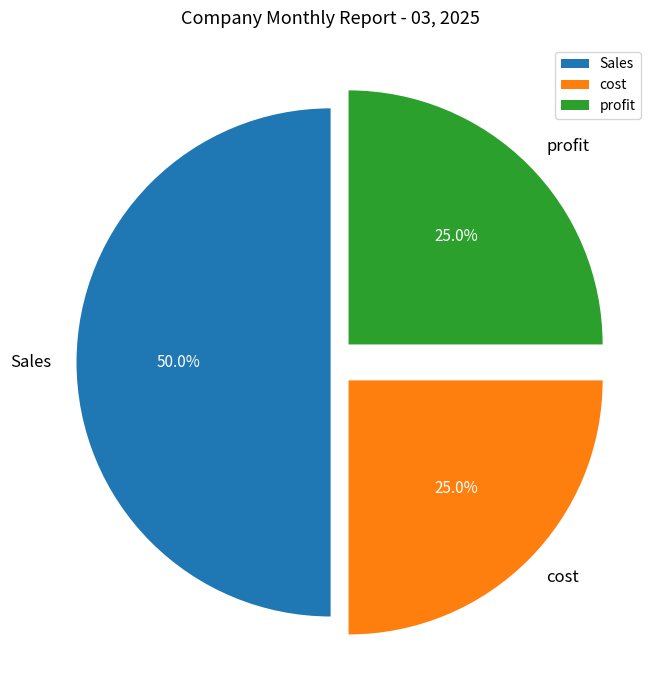

To the nearest percent, what is the combined percentage of Sales and cost?

75%